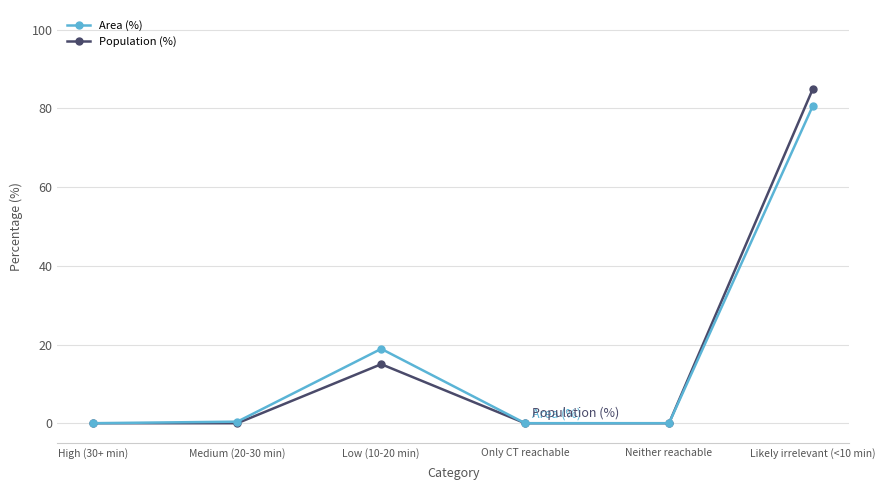

The Population (%) series shows 0.0 at High (30+ min). True or false?

True